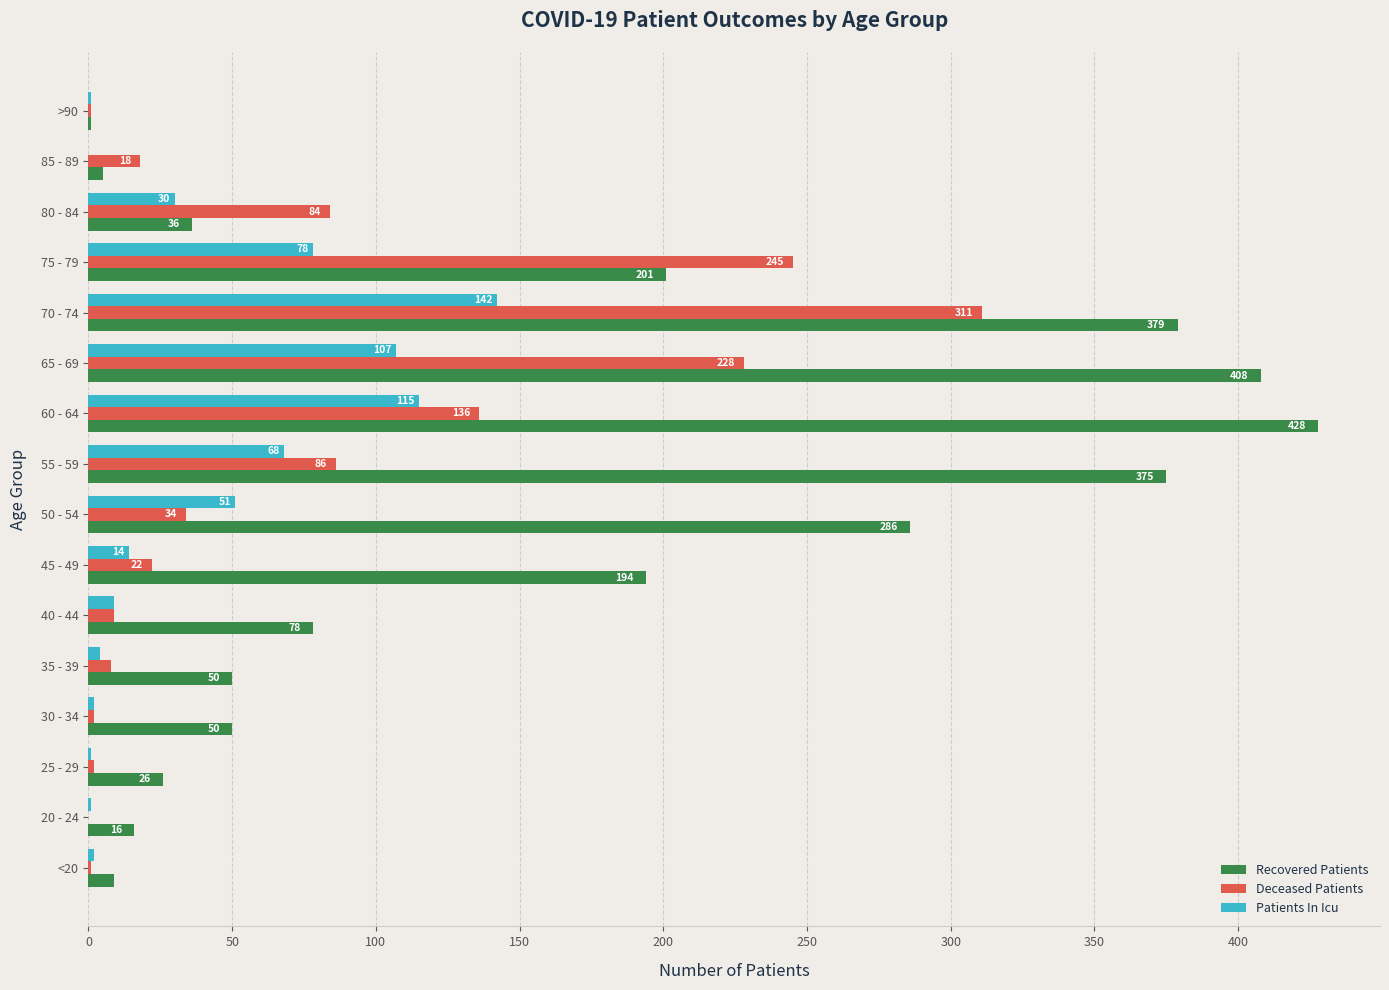

Where is Deceased Patients nearest to the value 155?

60 - 64